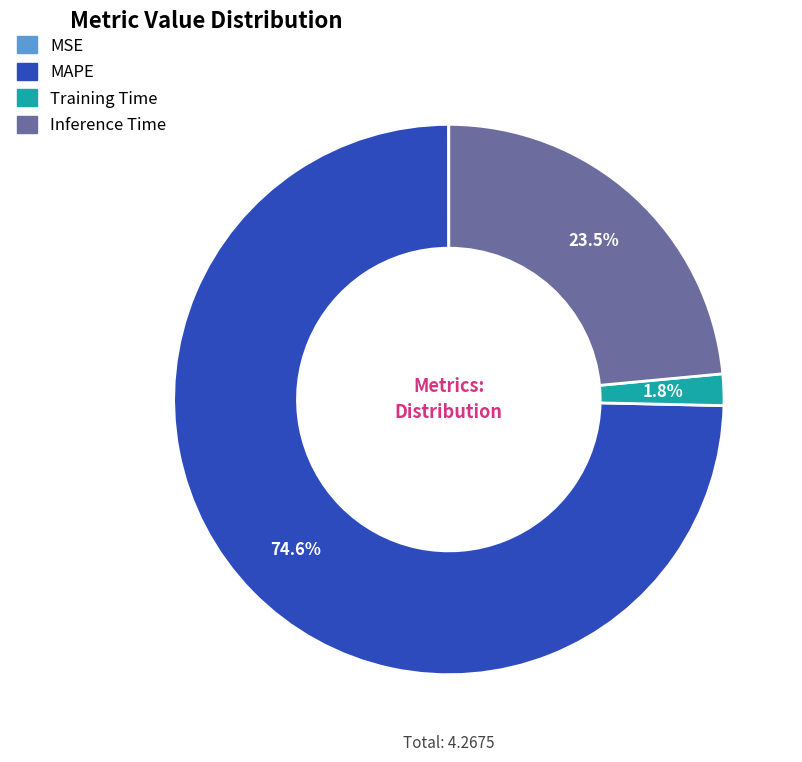

What percentage is the MAPE slice, to the nearest percent?

75%